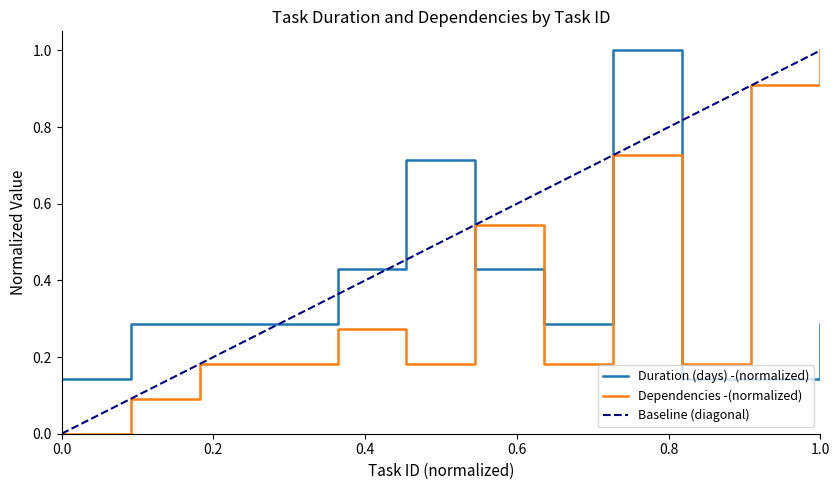

In Dependencies, how many points are lower than both neighbors (excluding endpoints)?

3